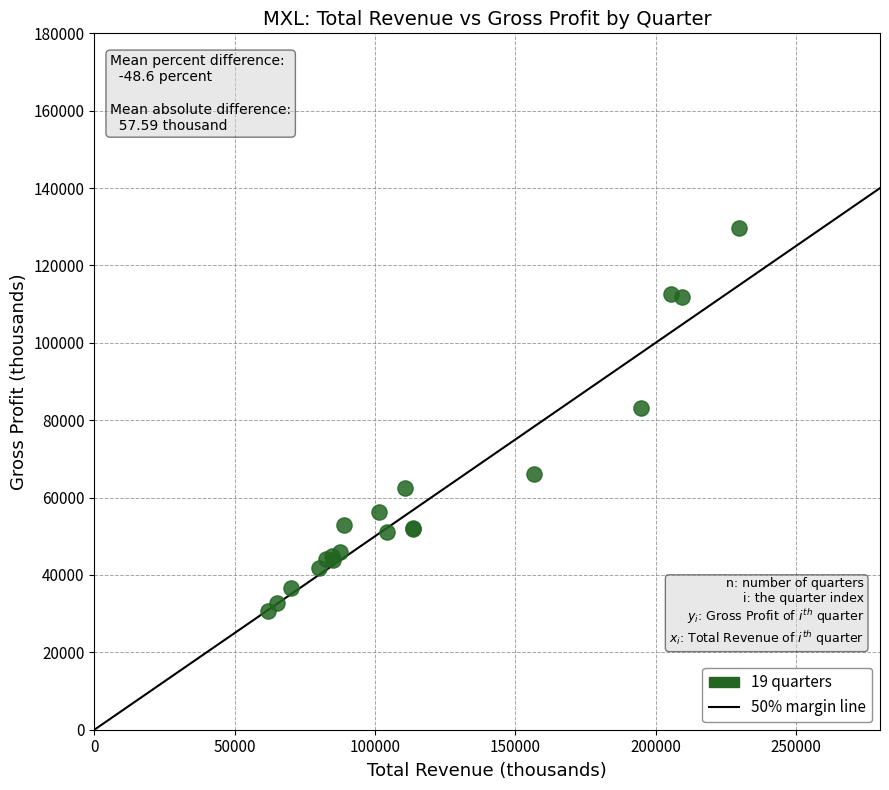

What Y value in the scatter plot is closest to 80250?

83100